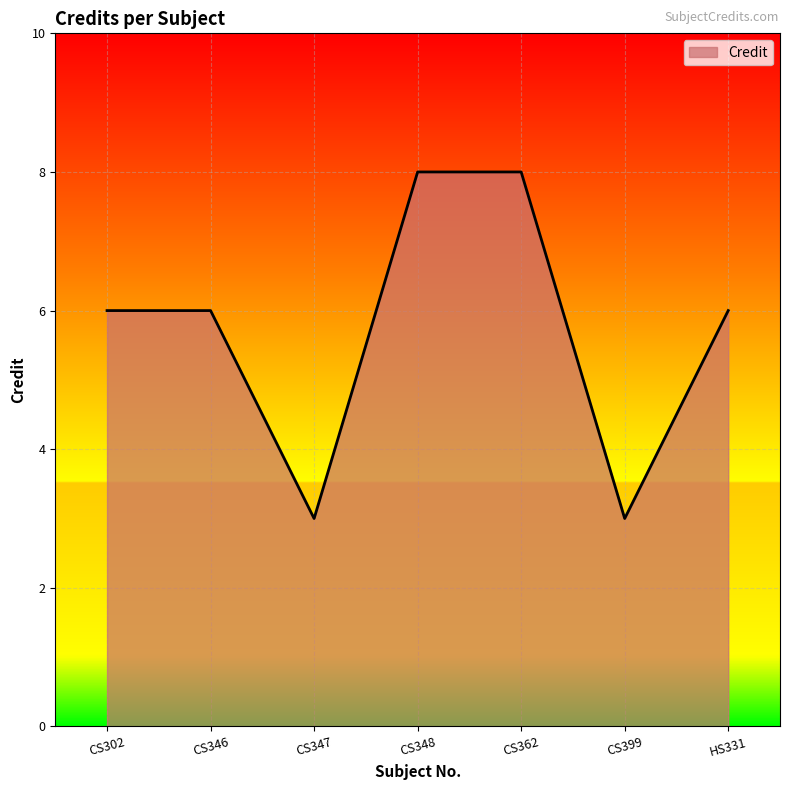

Approximately how many times larger is the value at CS362 compared to CS346?

1.3